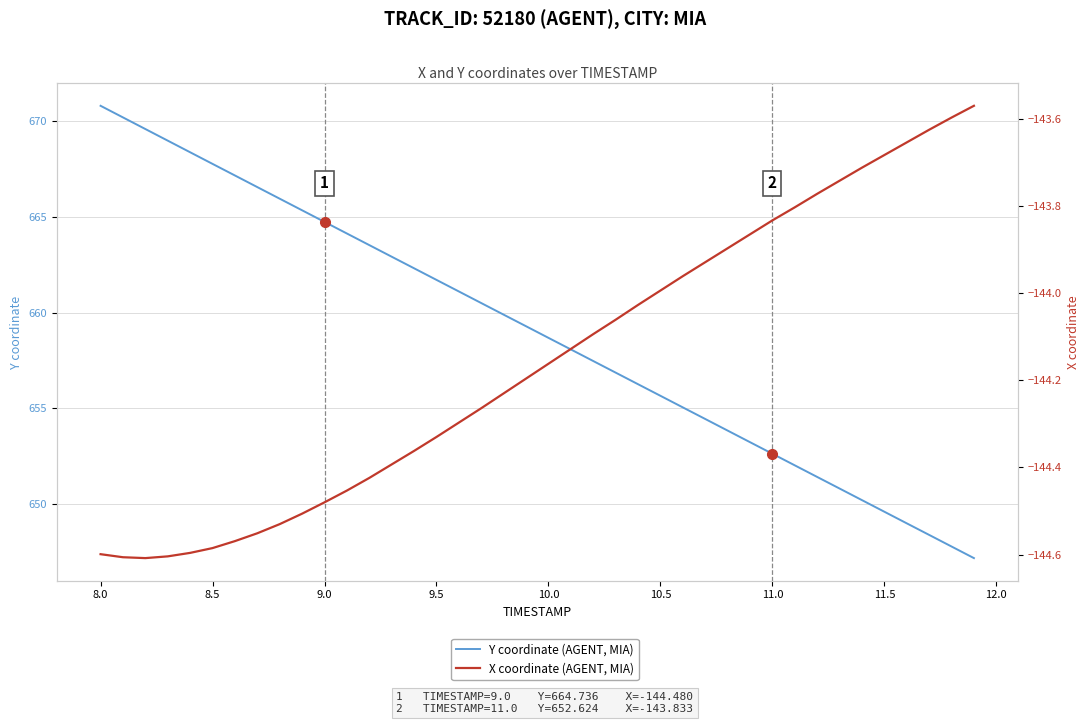

True or false: Y coordinate (AGENT, MIA) has more than 2 interior local peaks.

False